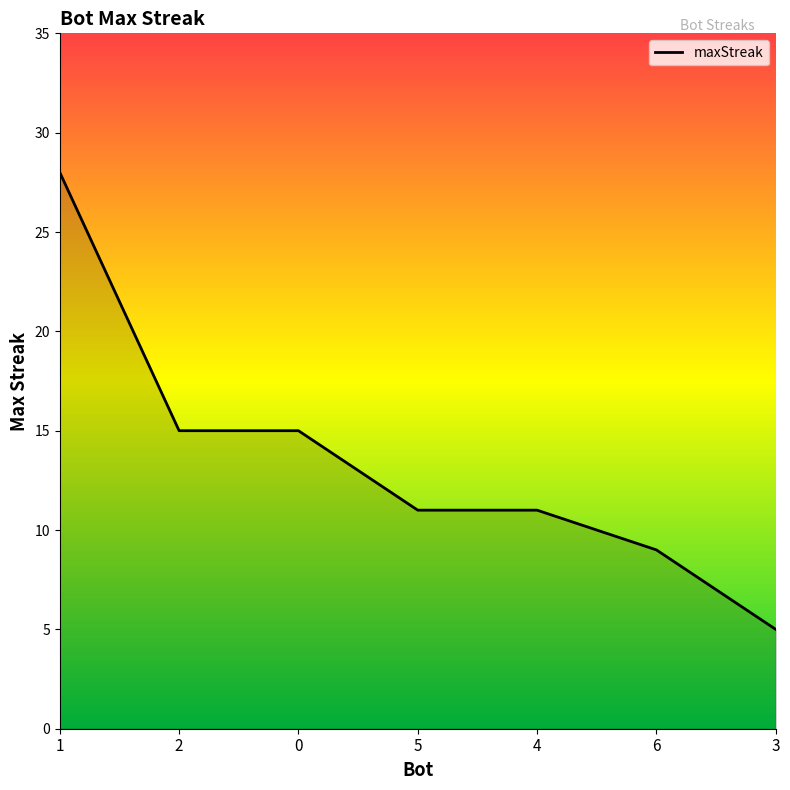

What is the difference between the second highest and minimum values?

10